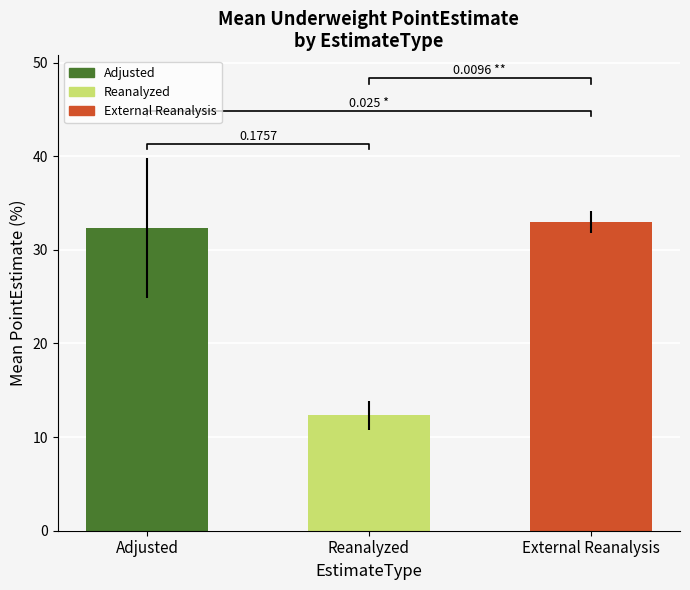

Reading right to left, what are all the values shown in this chart?

External Reanalysis=33.0	Reanalyzed=12.3	Adjusted=32.3